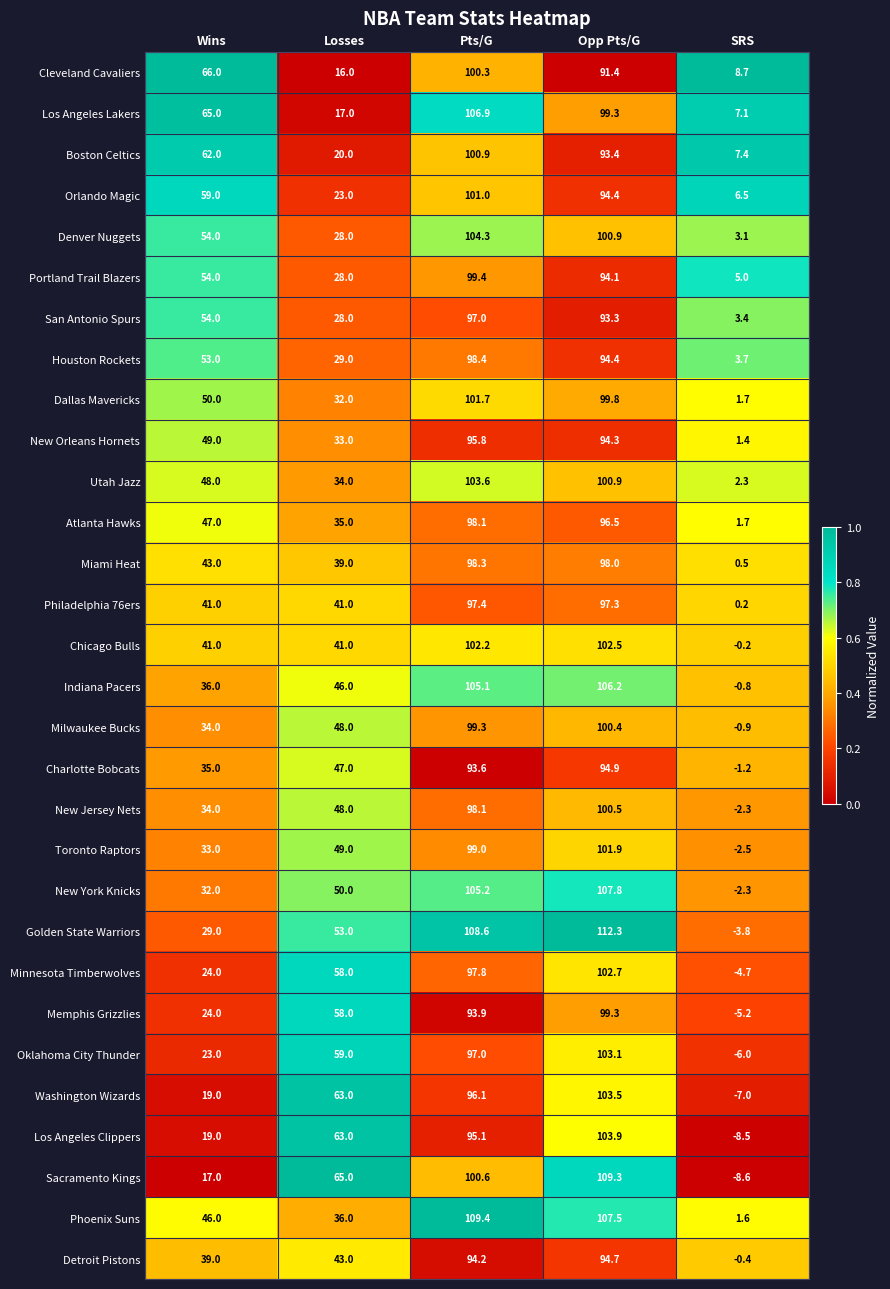

Is it true that Houston Rockets equals 53.0 at Wins?

True